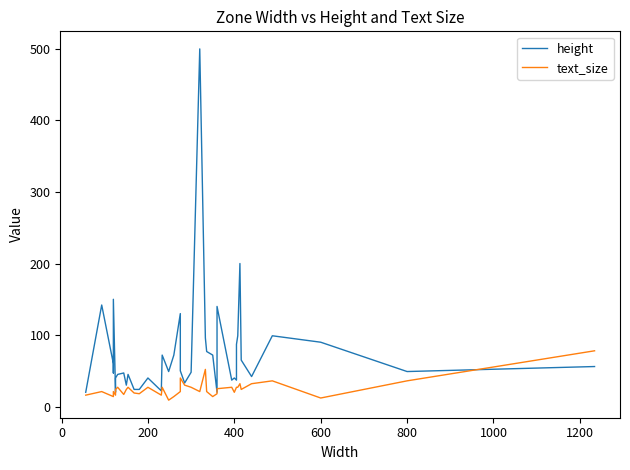

Rank the series by their maximum value, from highest to lowest.

height, text_size